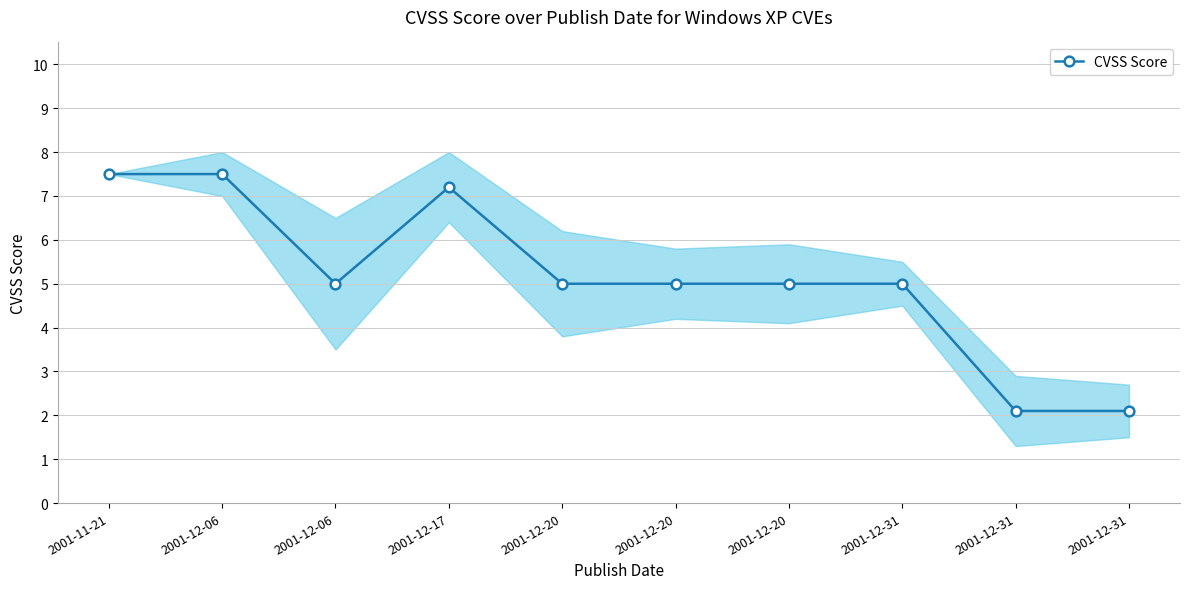

The chart shows a value of 7.0 at 2001-12-20. True or false?

False